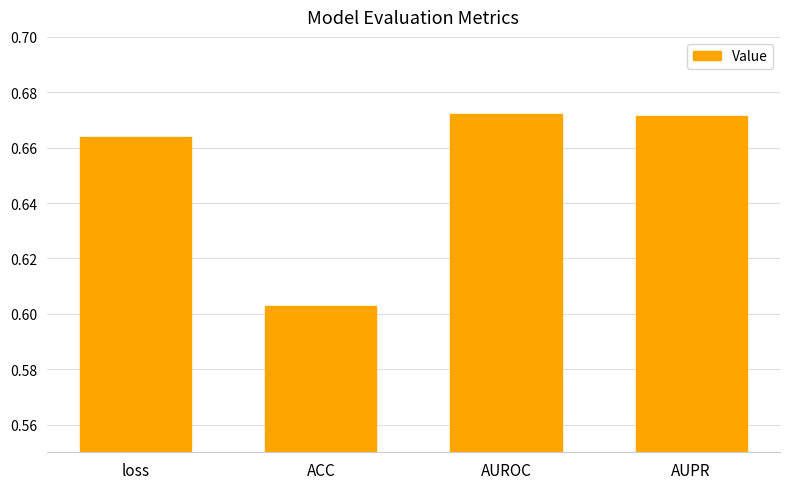

What is the sum of the values at AUROC and AUPR?

1.3